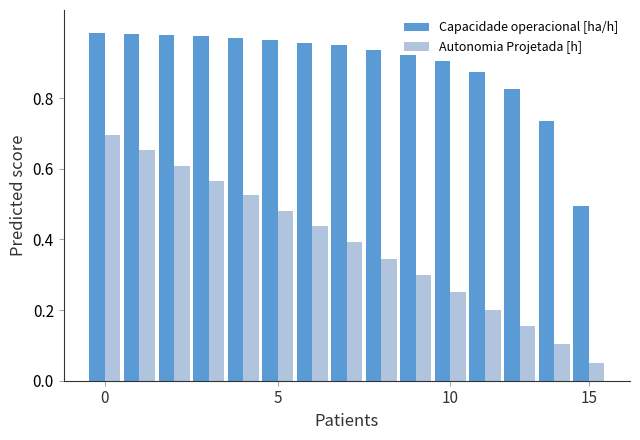

Which series has the largest range (max minus min)?

Autonomia Projetada [h]